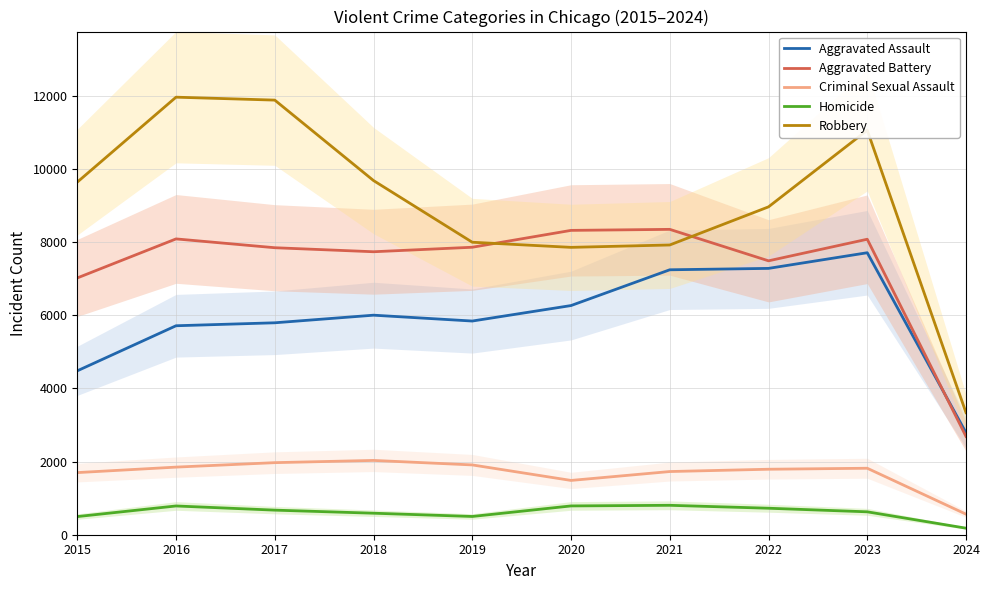

Which has a higher value, 2022 or 2018?

2022